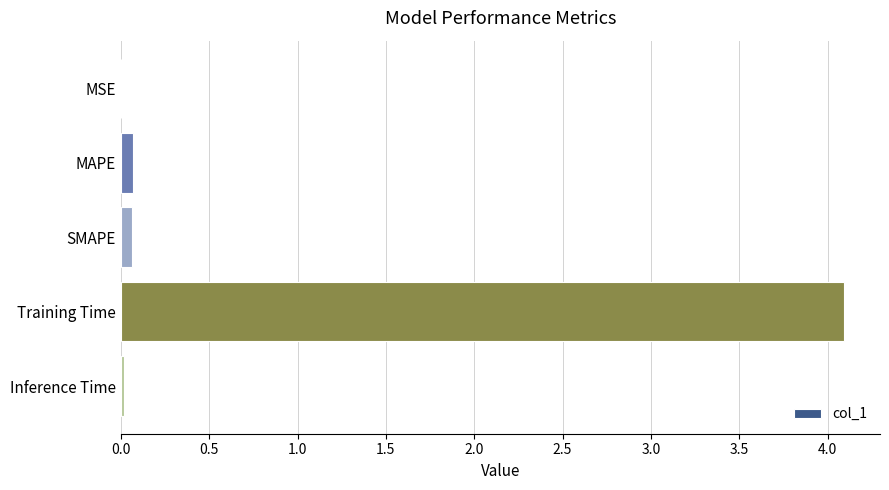

What is the approximate value at Training Time?

4.1